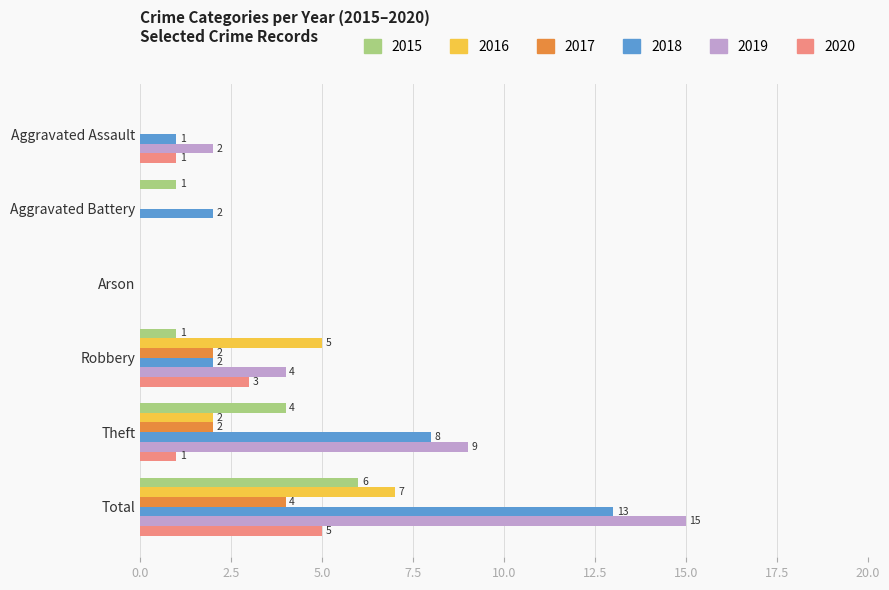

Is it true that 2019 equals 7 at Robbery?

False